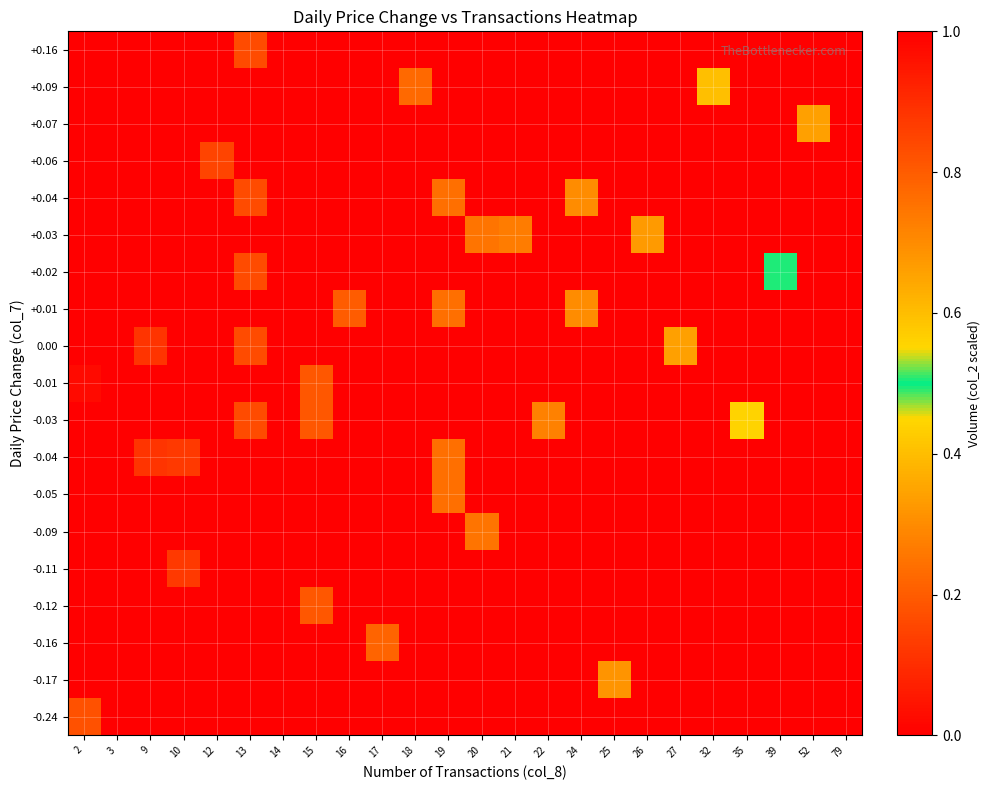

What is the total value across all series at 20?

0.5